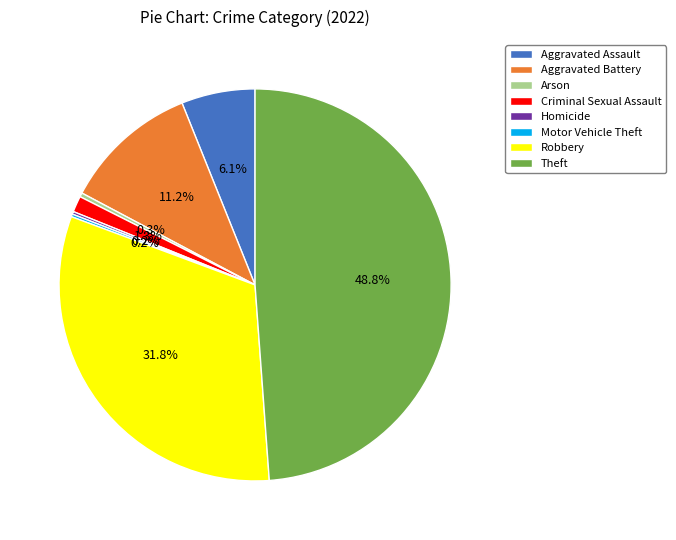

Which slice is the largest?

Theft